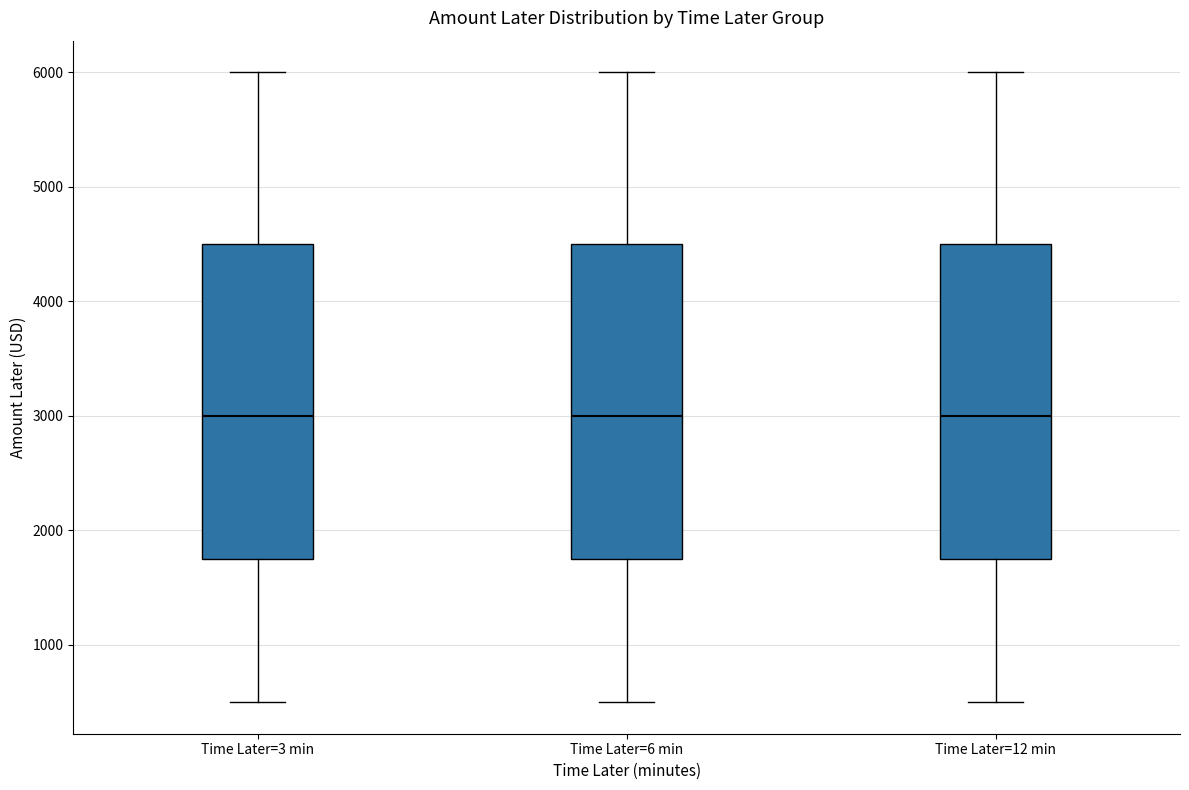

Reading left to right, read every box against the y-axis: the position of its median line, the range the box covers, and the ends of its whiskers. The values are not printed on the chart, so give them approximately, as read against the axis.

Time Later=3 min: median 3000, box 1800 to 4500, whiskers 500 to 6000
Time Later=6 min: median 3000, box 1800 to 4500, whiskers 500 to 6000
Time Later=12 min: median 3000, box 1800 to 4500, whiskers 500 to 6000